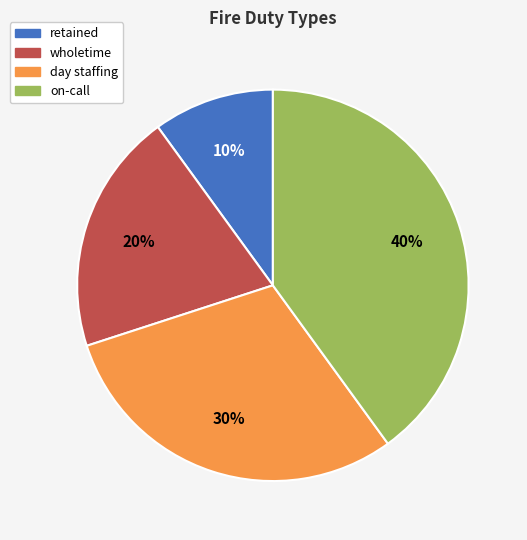

Does wholetime account for over 50% of the chart?

No